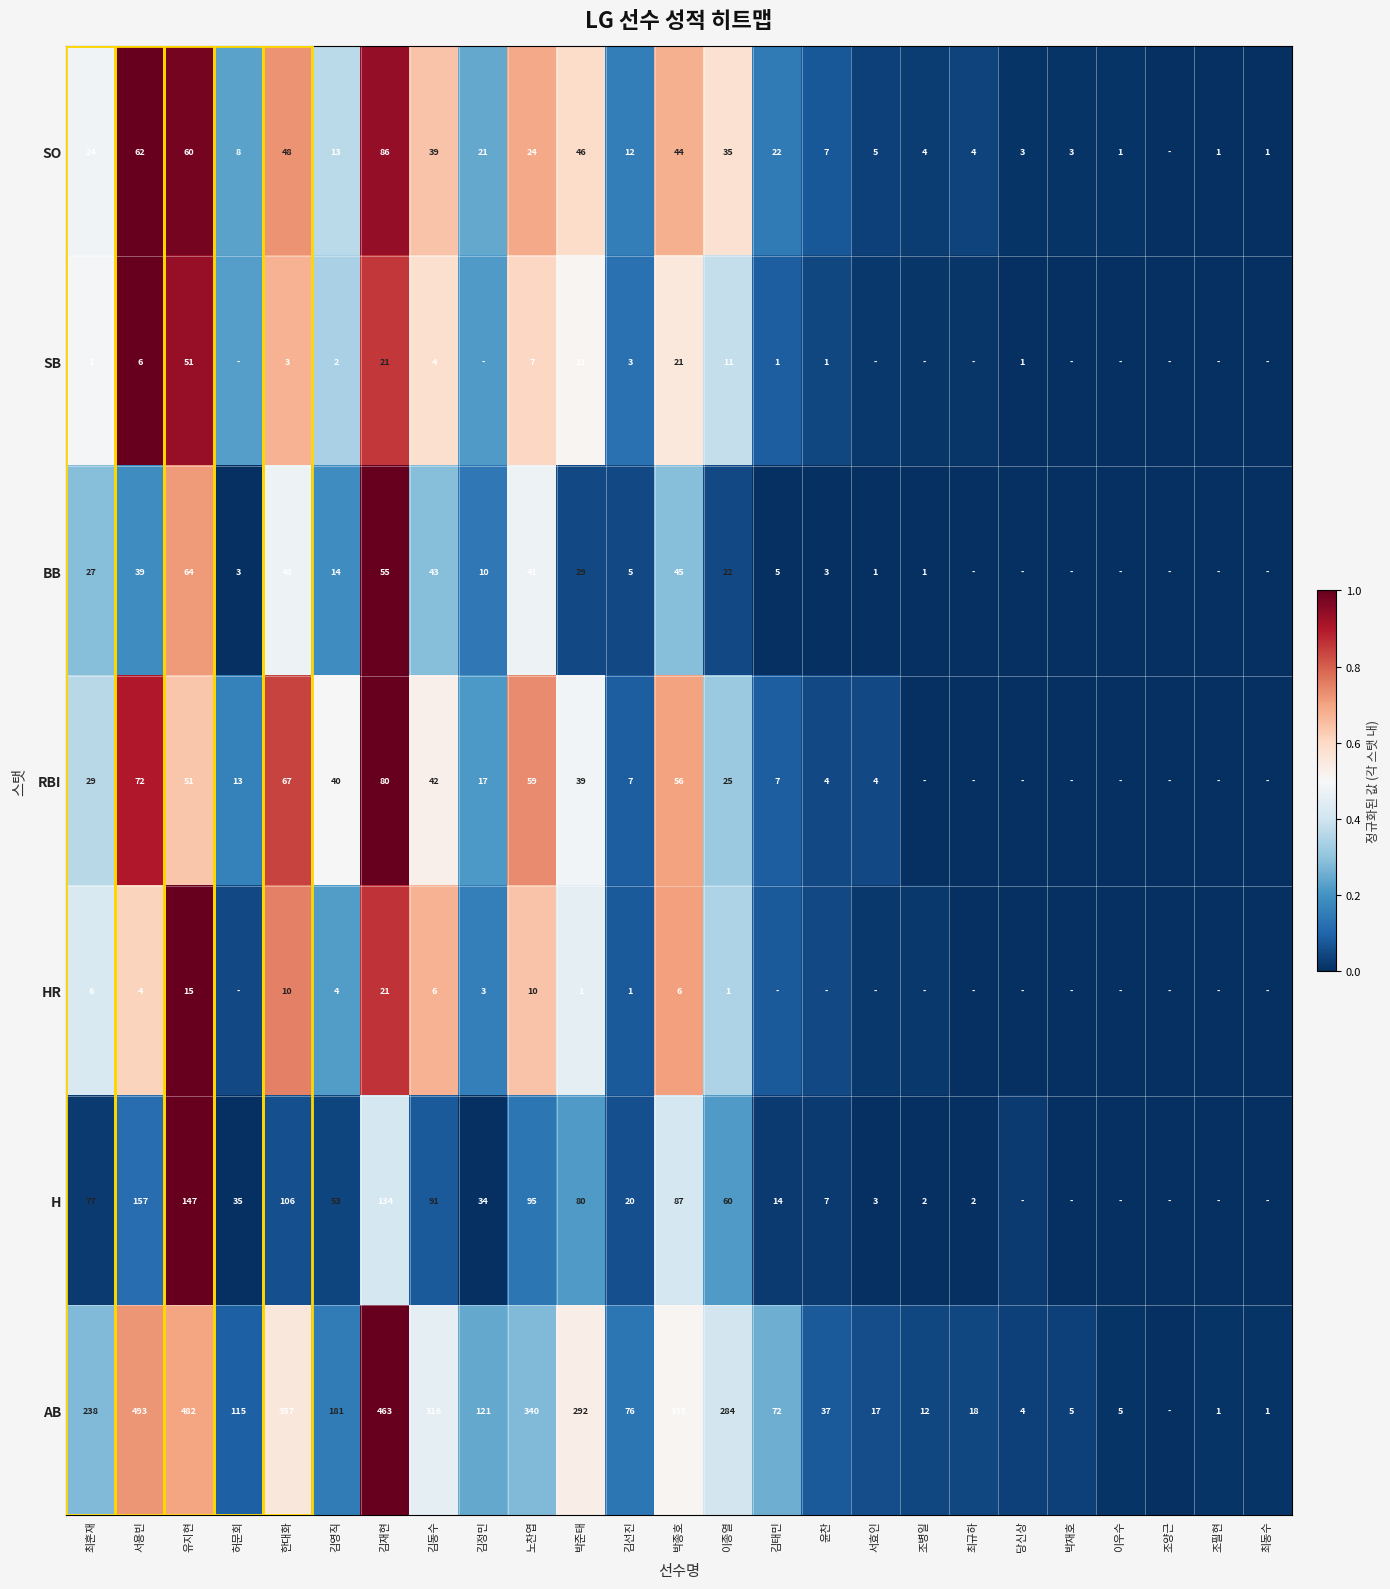

True or false: SO has a value of 0.2 at 김영직.

False